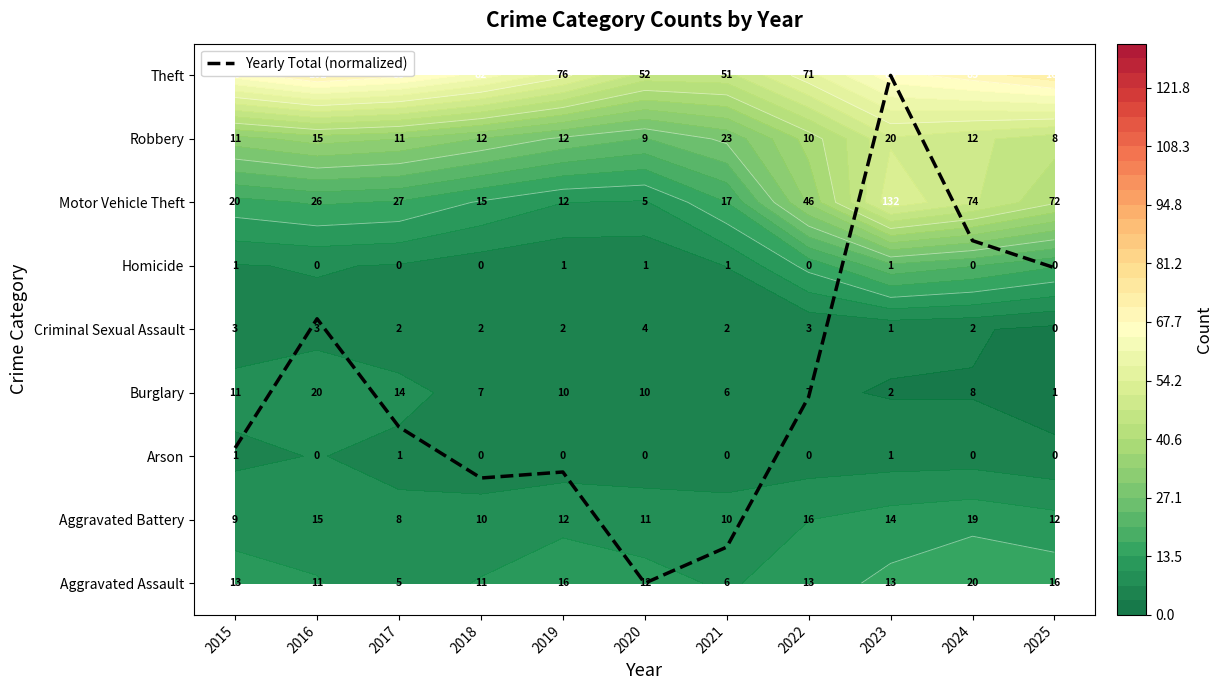

The chart shows a value of 0.0 at 2020. True or false?

True